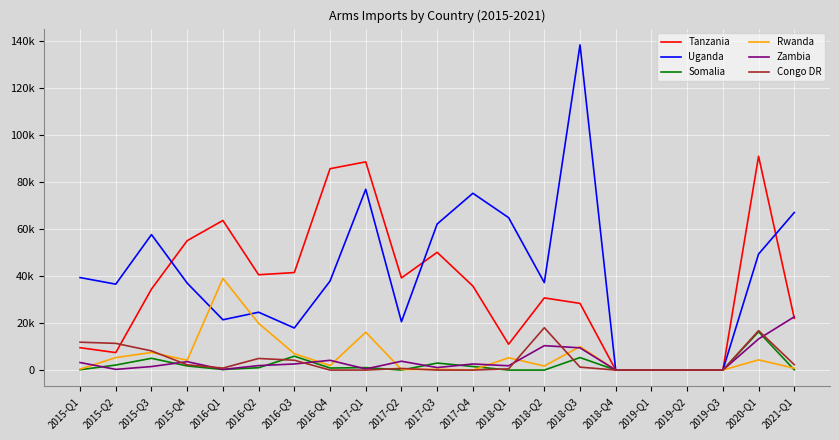

What are all the series names shown in the legend?

Tanzania, Uganda, Somalia, Rwanda, Zambia, Congo DR